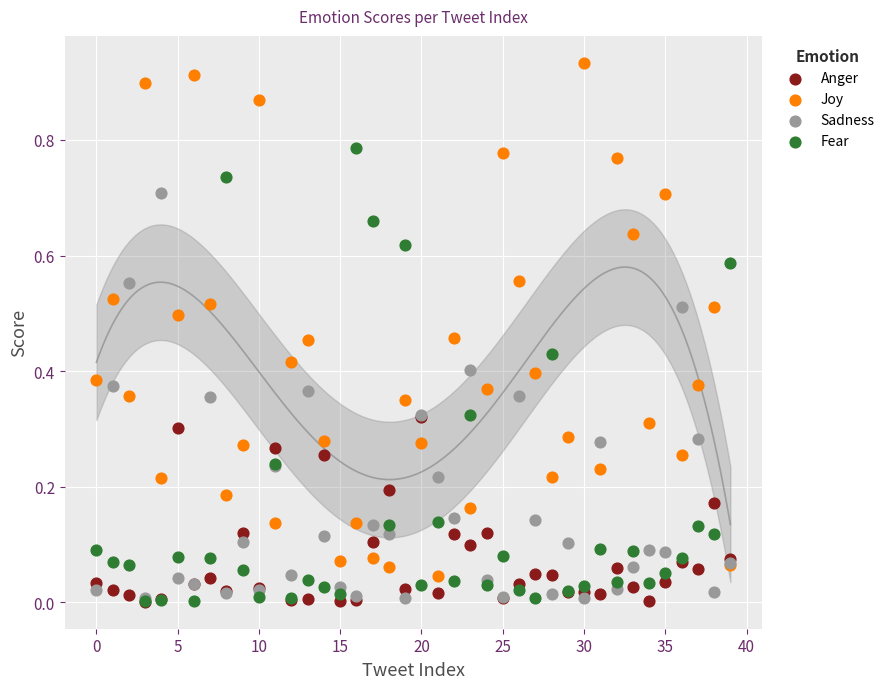

What are all the series names shown in the legend?

Anger, Joy, Sadness, Fear